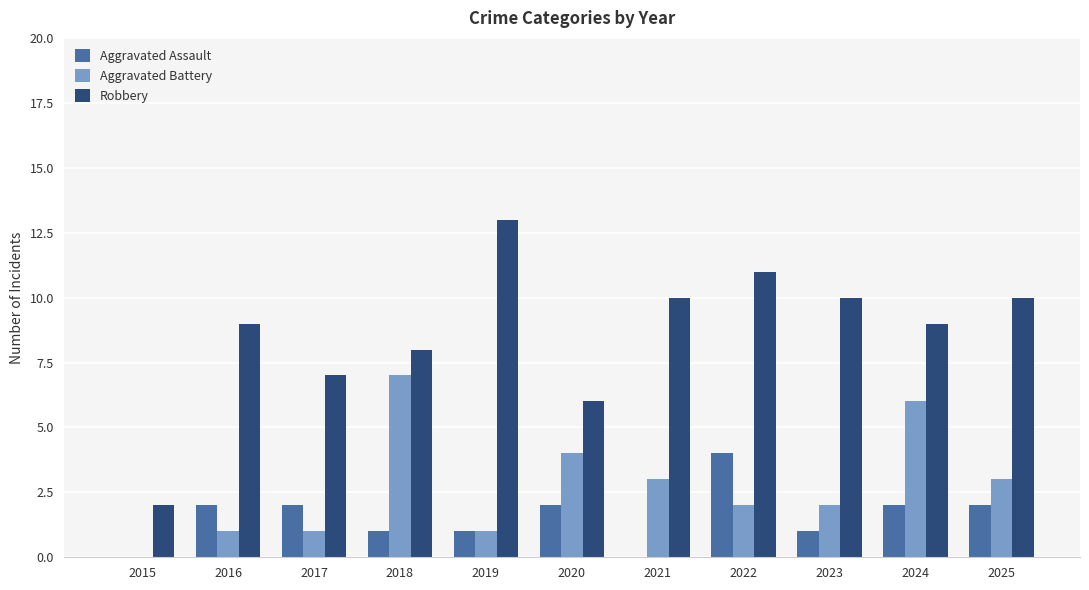

What is the sum of the Aggravated Assault values at 2018 and 2017?

3